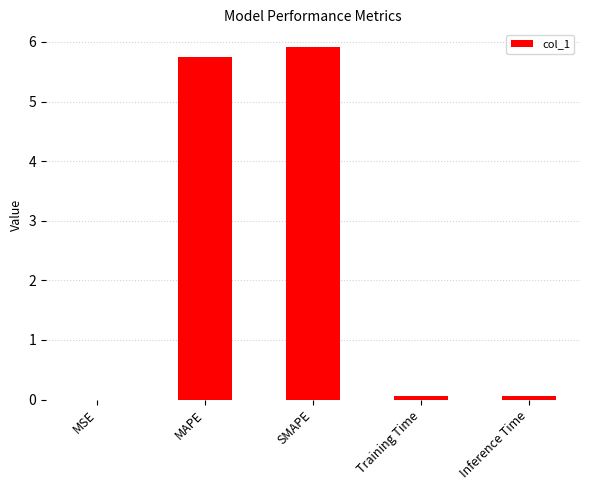

Between Training Time and SMAPE, which is larger?

SMAPE